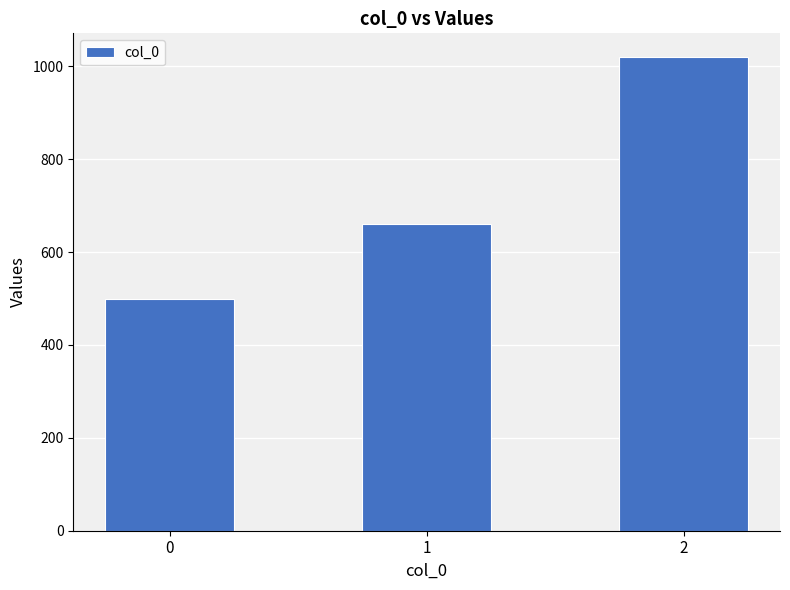

Rank the categories by value from lowest to highest.

0, 1, 2